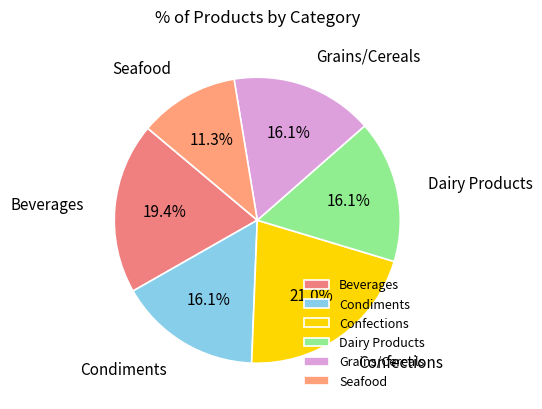

To the nearest percent, what portion does Condiments represent?

16%